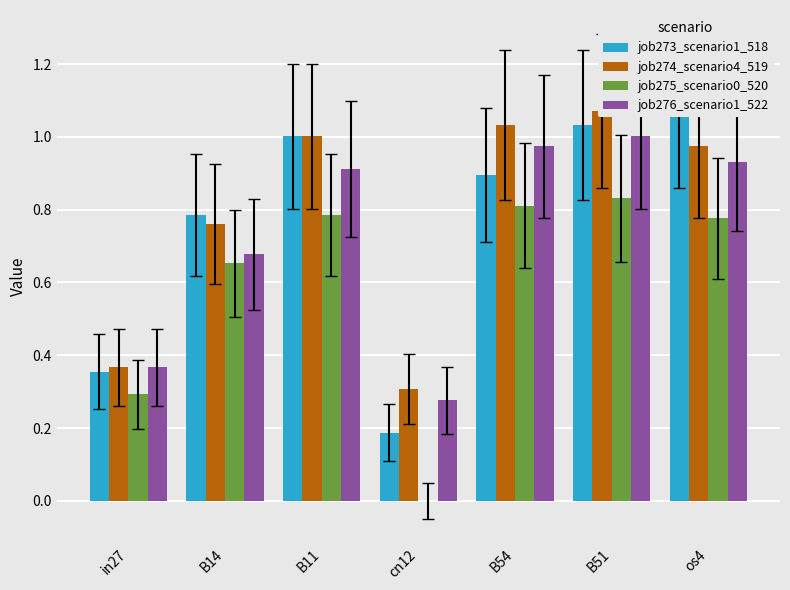

At which label is job276_scenario1_522 closest to 0?

cn12